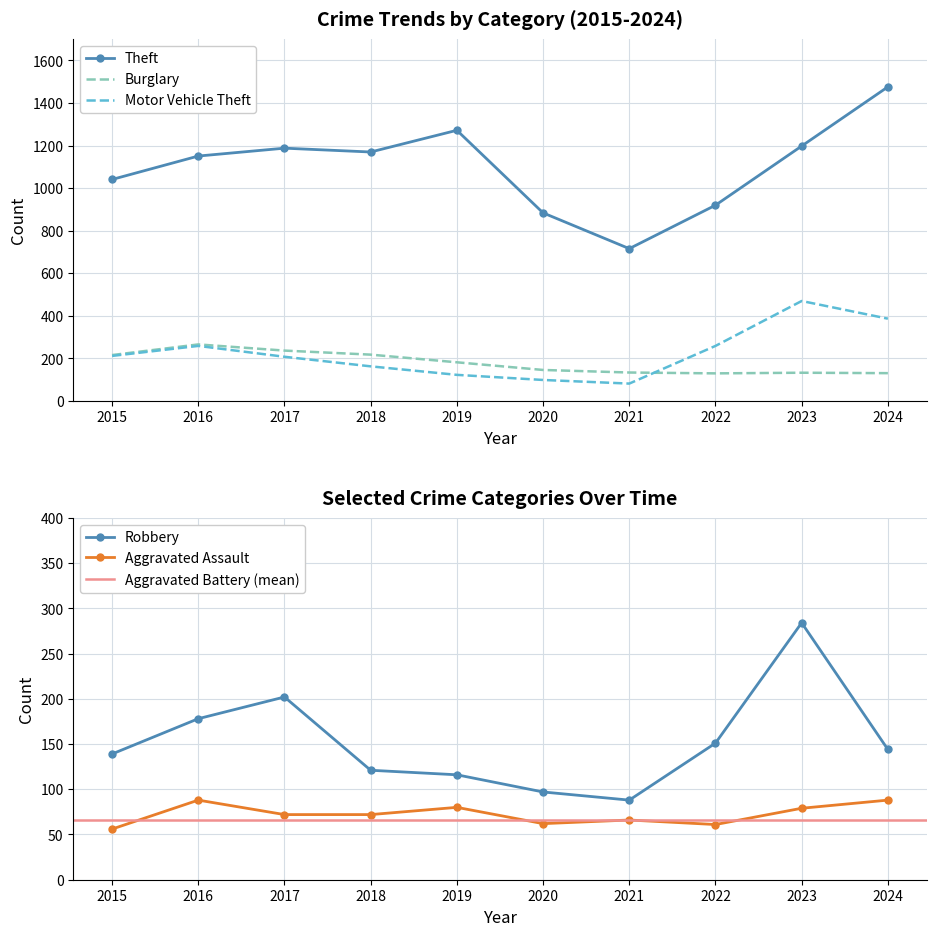

What is the smallest value displayed?

56